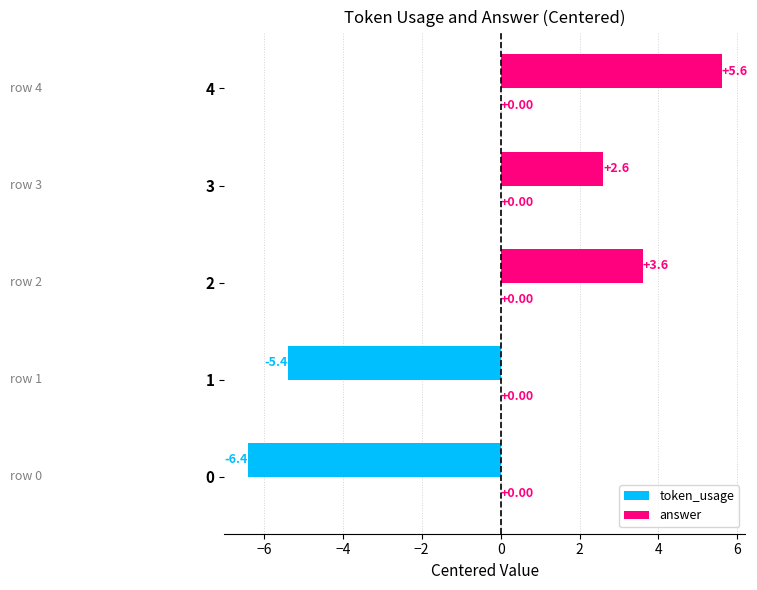

List the labels in order of value, smallest first.

0, 1, 3, 2, 4